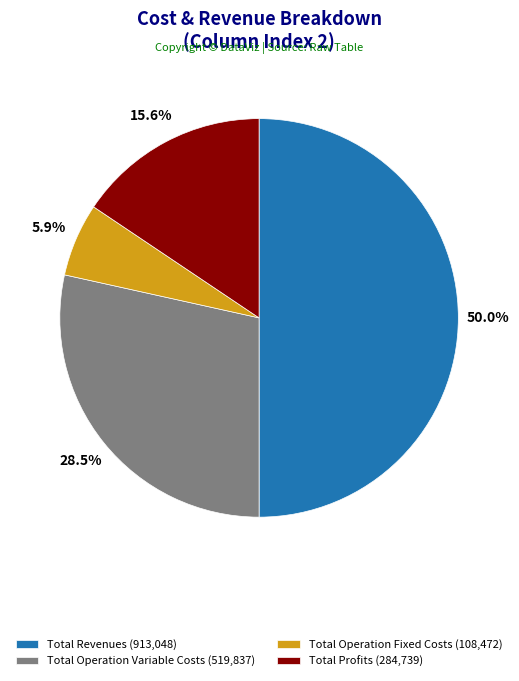

Do Total Operation Variable Costs (519,837) and Total Operation Fixed Costs (108,472) together represent more than half of the pie?

No